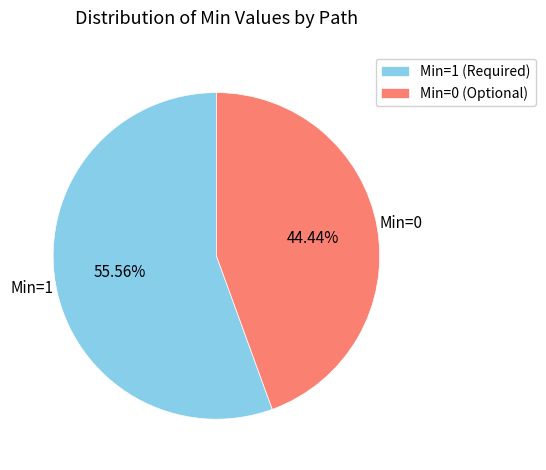

Between Min=1 (Required) and Min=0 (Optional), which is larger?

Min=1 (Required)